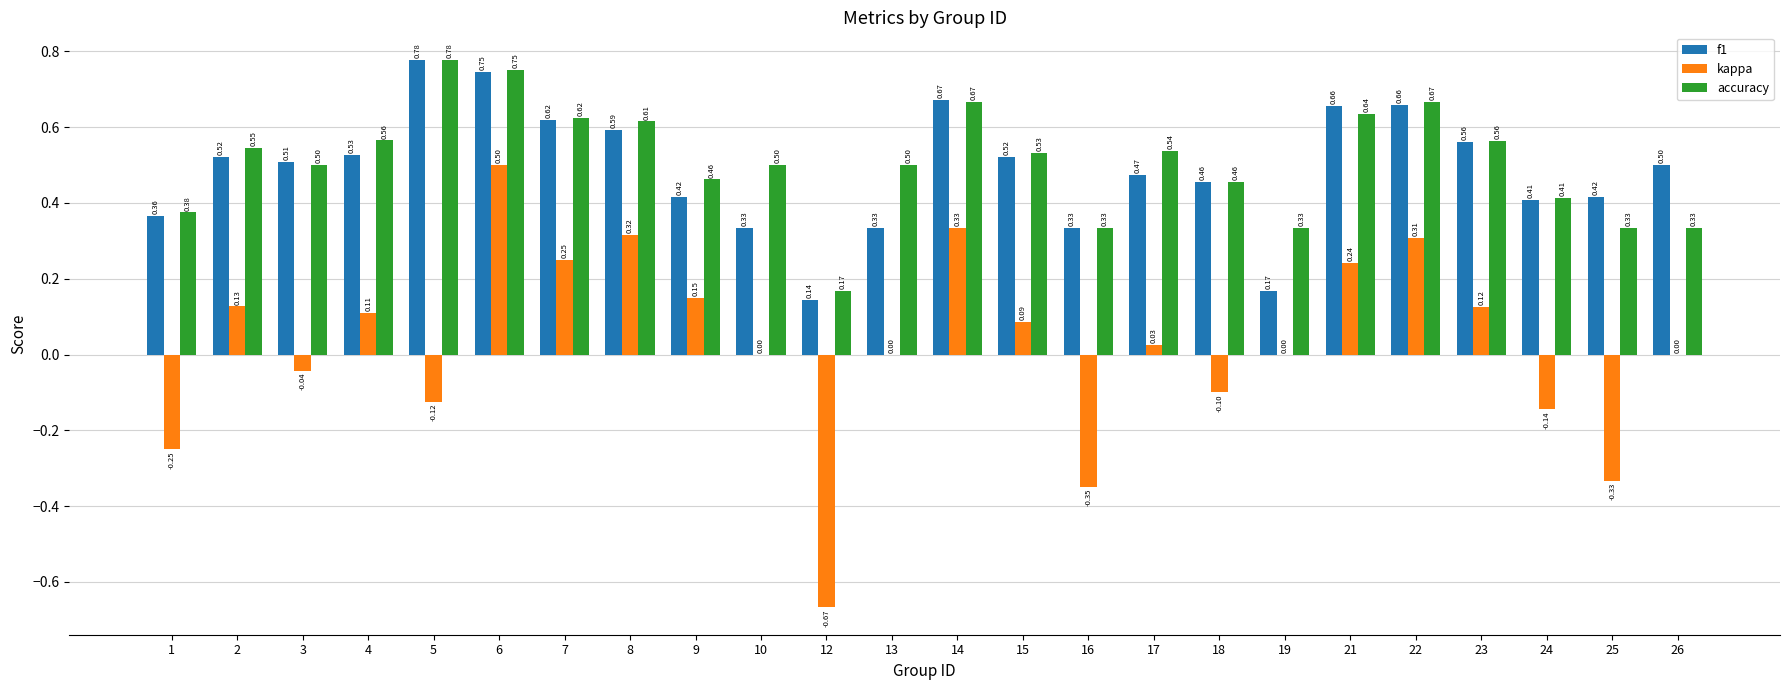

What is the average value of the f1 series?

0.5